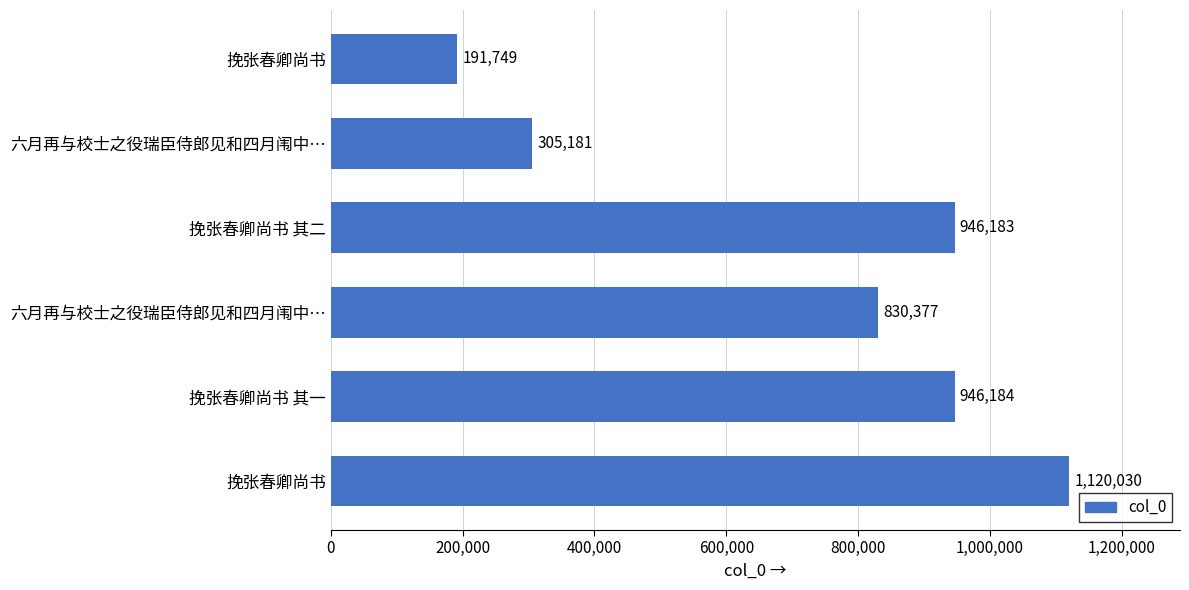

Does the chart contain stacked bars?

No